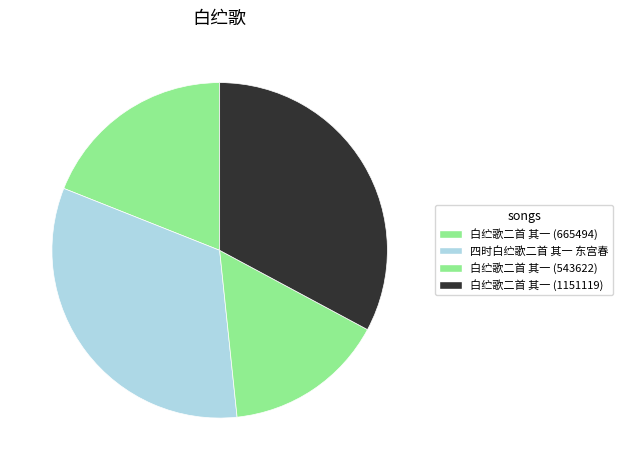

Is it true that 白纻歌二首 其一 (1151119) is 33% of the pie?

True